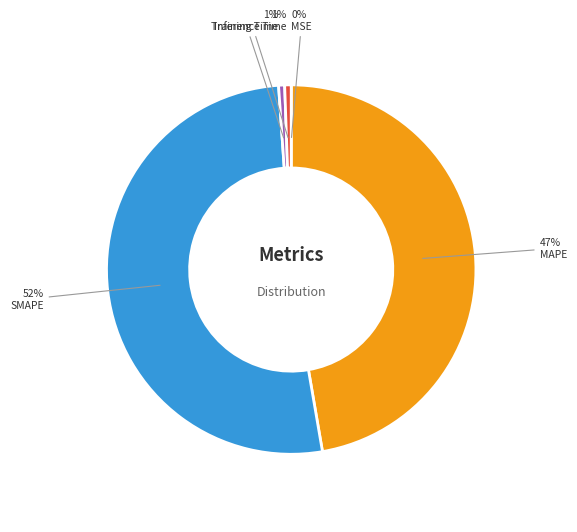

Which slice is the largest?

SMAPE